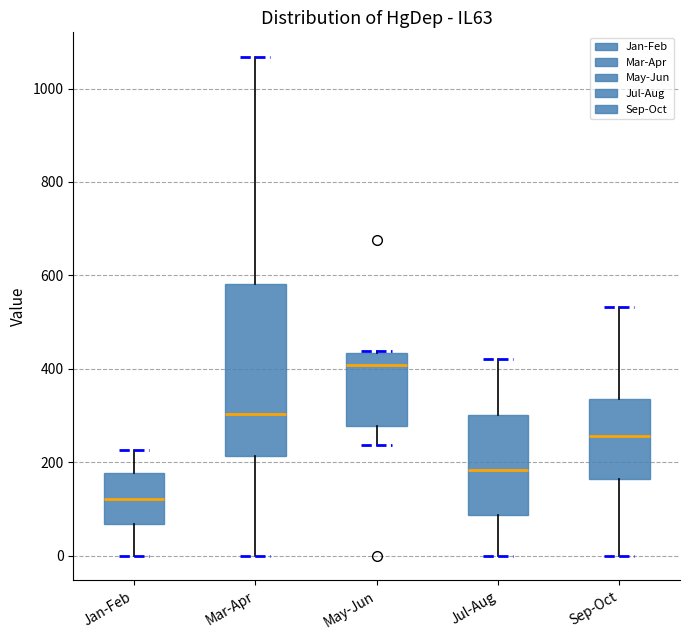

Reading left to right, read every box against the y-axis: the position of its median line, the range the box covers, and the ends of its whiskers. The values are not printed on the chart, so give them approximately, as read against the axis.

Jan-Feb: median 120, box 60 to 180, whiskers 0 to 220
Mar-Apr: median 300, box 220 to 580, whiskers 0 to 1060
May-Jun: median 400, box 280 to 440, whiskers 240 to 440
Jul-Aug: median 180, box 80 to 300, whiskers 0 to 420
Sep-Oct: median 260, box 160 to 340, whiskers 0 to 540